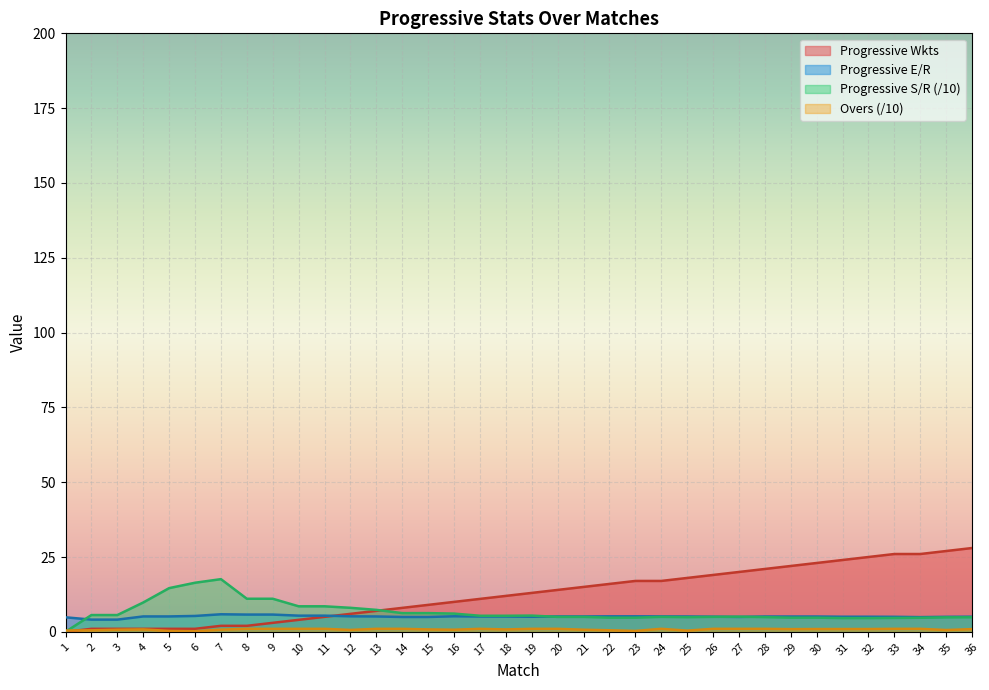

True or false: Progressive Wkts has more than 2 points higher than both neighbors.

False